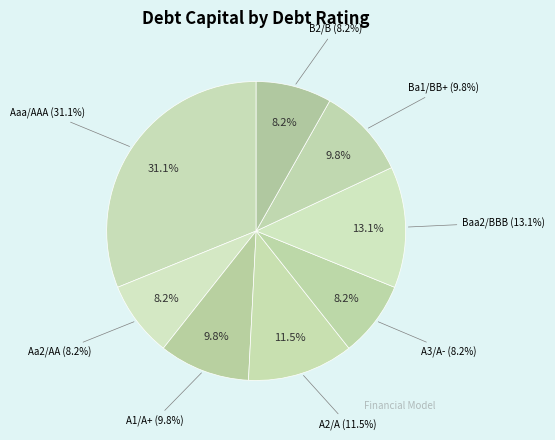

Which category has the smallest portion of the pie?

B2/B